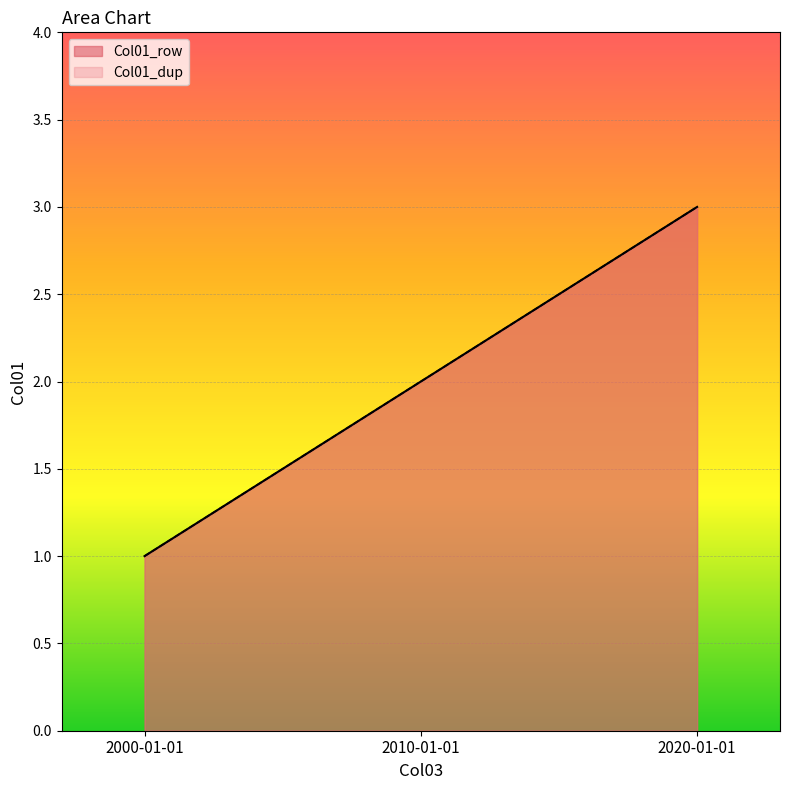

Is it true that Col01_row equals 2 at 2010-01-01?

True